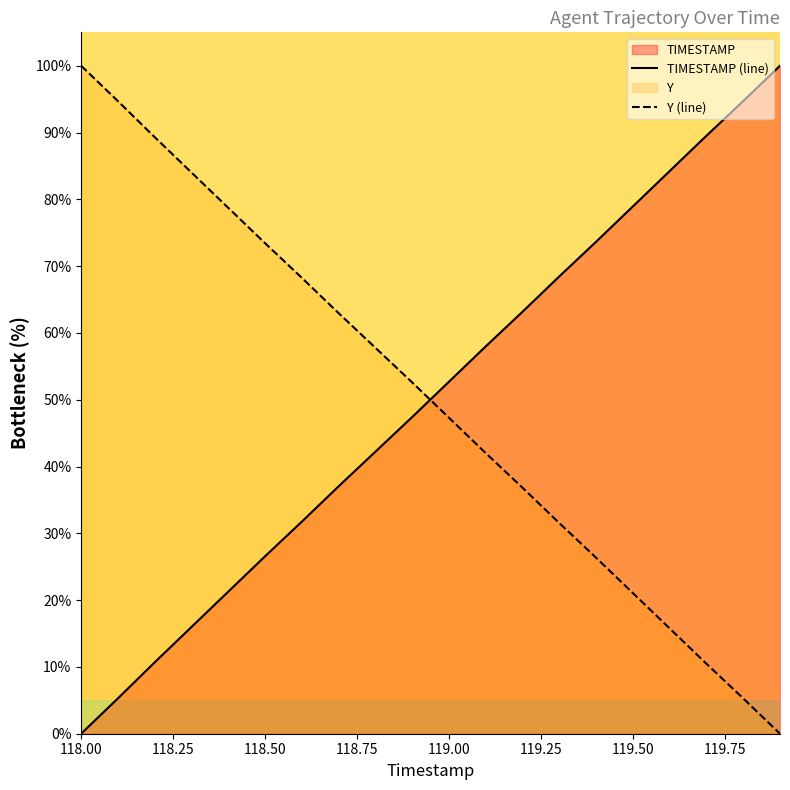

Which series has the widest spread of values?

TIMESTAMP